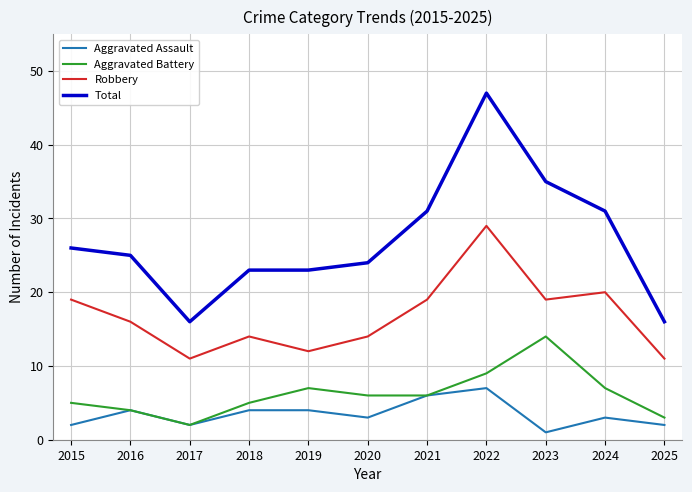

What is the sum of the Robbery values at 2023 and 2021?

38